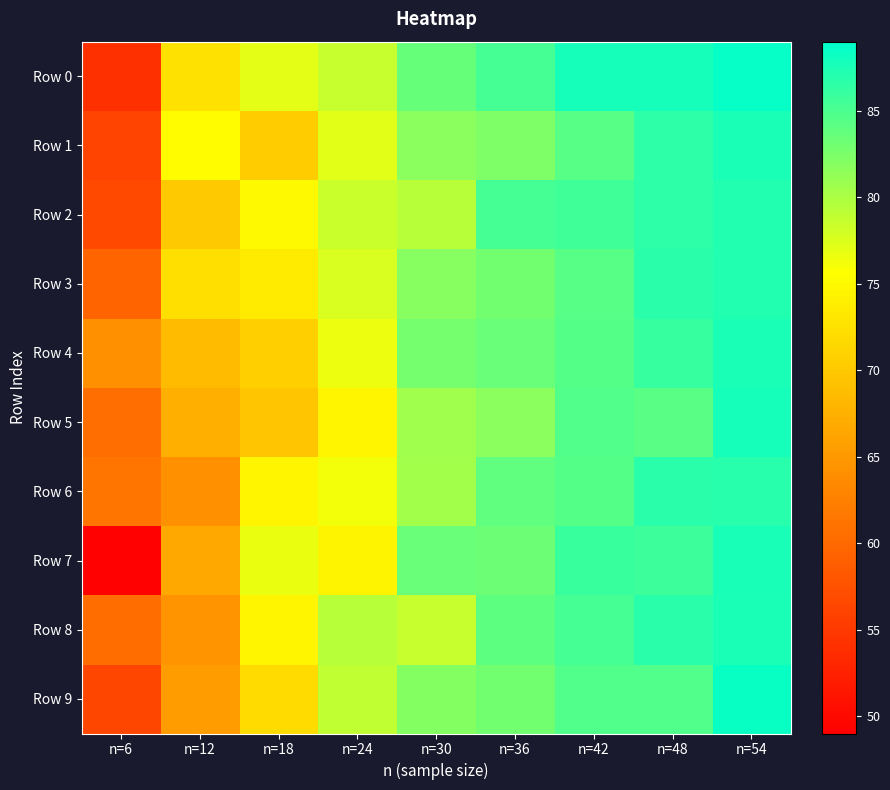

Between n=6 and n=36, which series saw the biggest shift?

Row 7